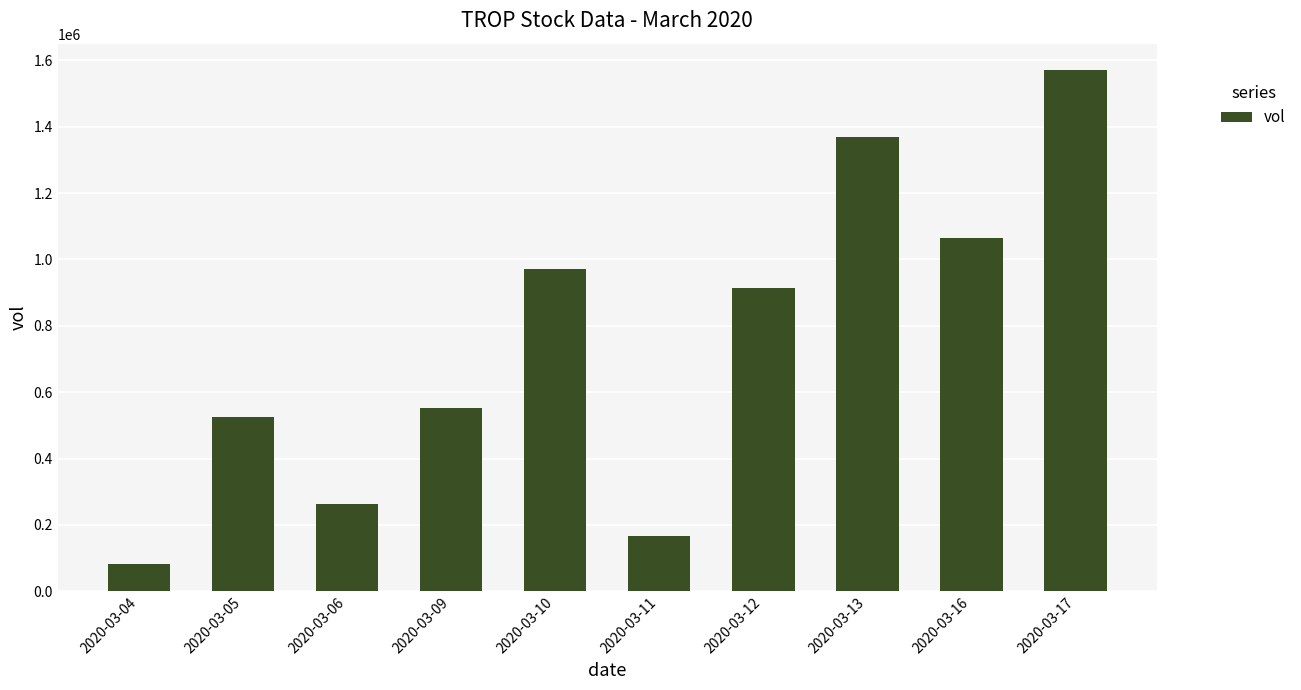

Rank the categories by value from lowest to highest.

2020-03-04, 2020-03-11, 2020-03-06, 2020-03-05, 2020-03-09, 2020-03-12, 2020-03-10, 2020-03-16, 2020-03-13, 2020-03-17